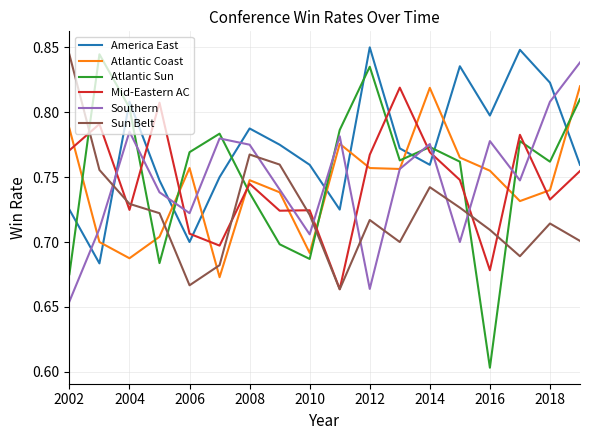

How many intersections are there between Sun Belt and America East?

1